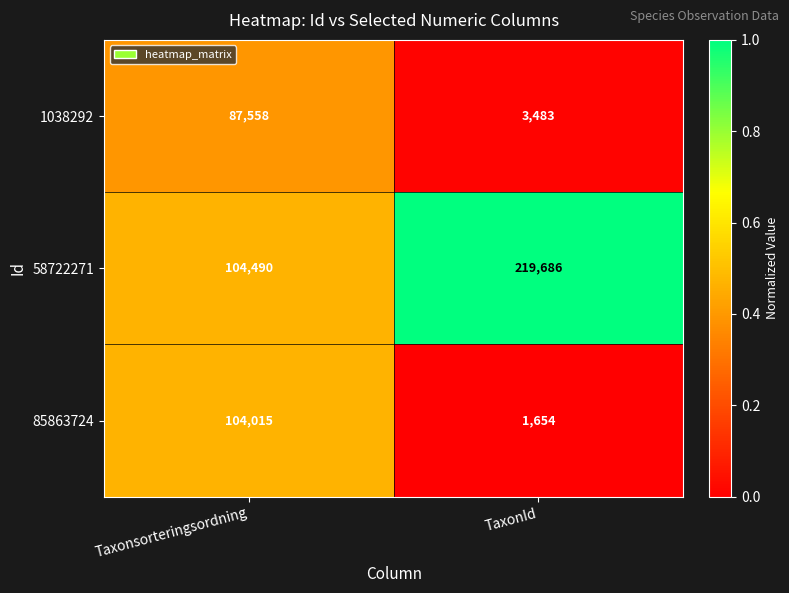

Reading right to left, list all the values displayed in this chart.

1038292: 3483	87558
58722271: 219686	104490
85863724: 1654	104015